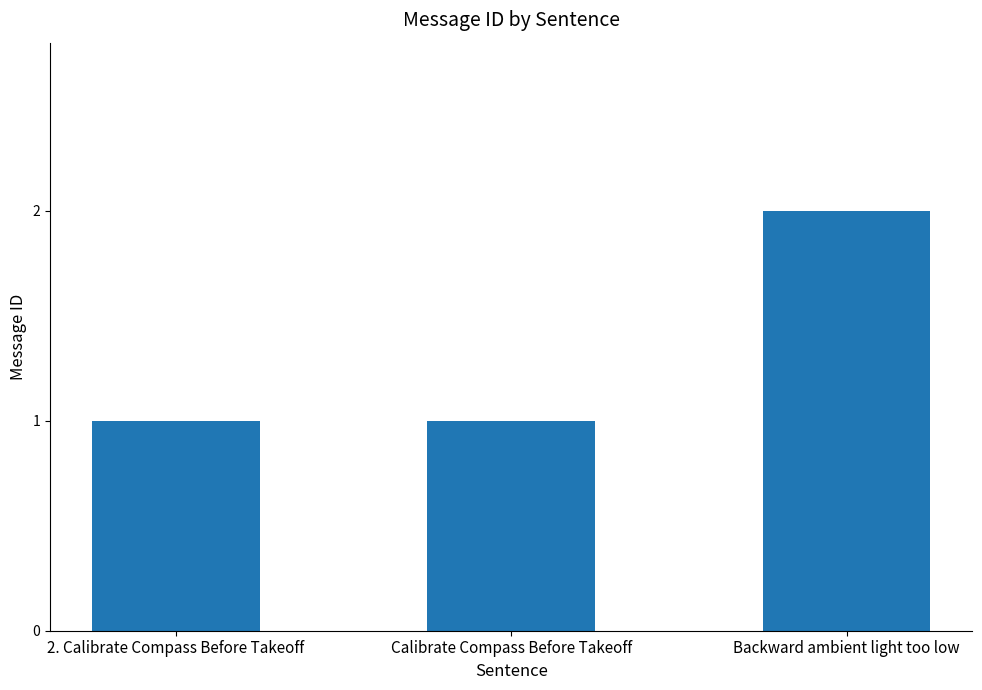

Is it true that the value at 2. Calibrate Compass Before Takeoff is 1?

True